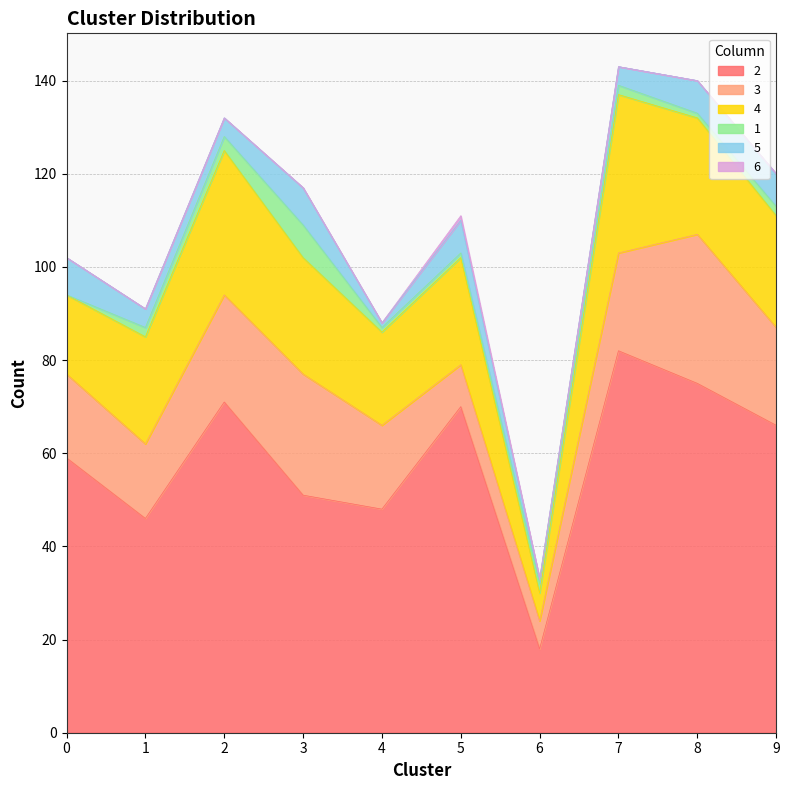

What is the difference between the maximum and second lowest values in the 1 series?

6